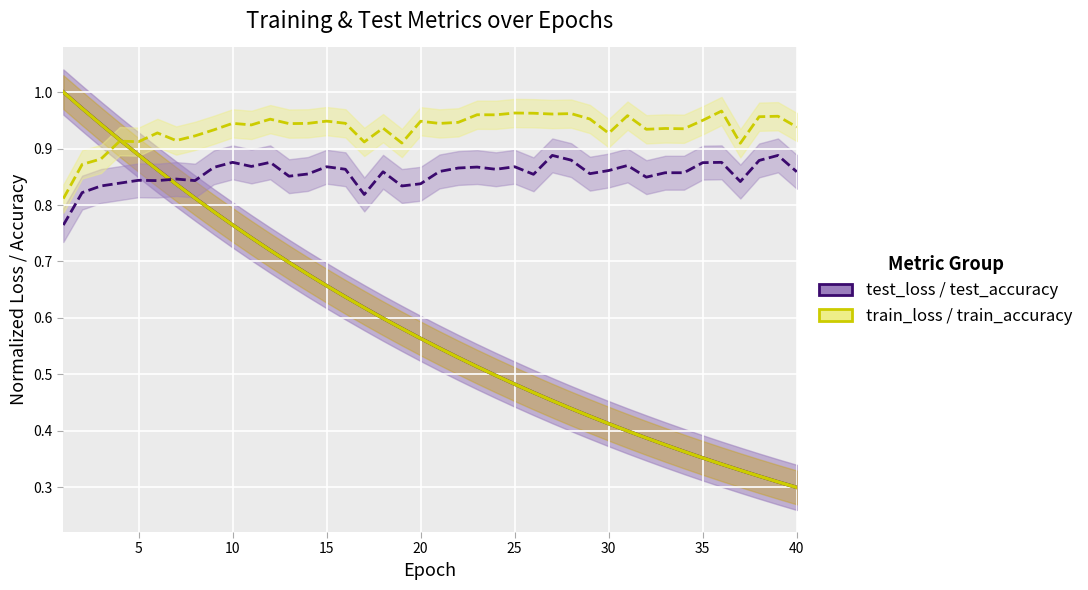

Rank the series by their maximum value, from highest to lowest.

test_loss, train_loss, train_accuracy, test_accuracy